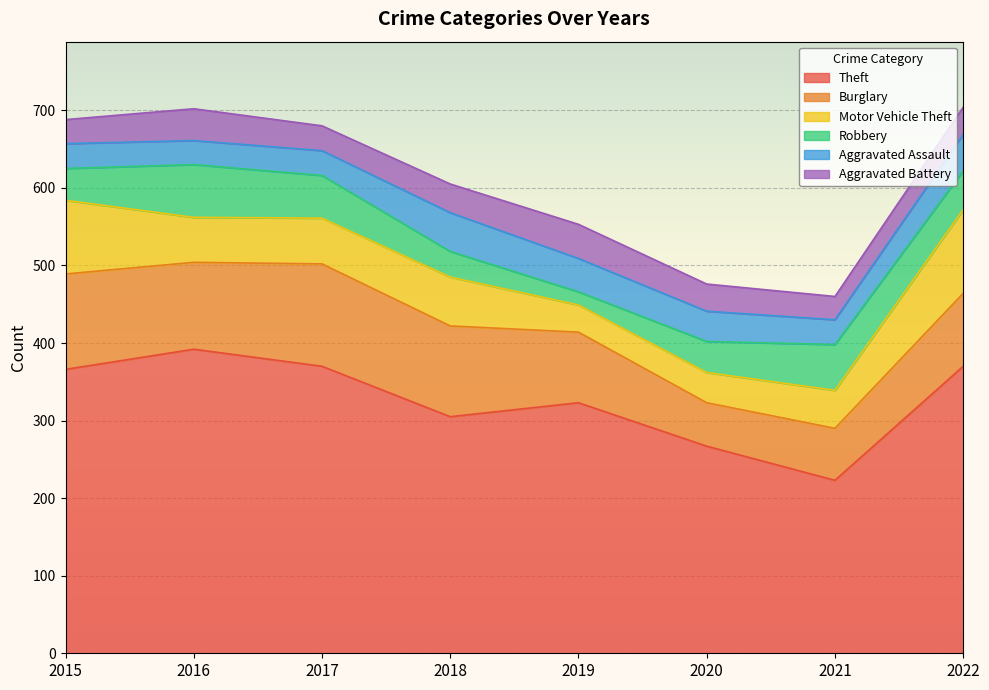

At which category does the chart reach its peak across all series?

2016